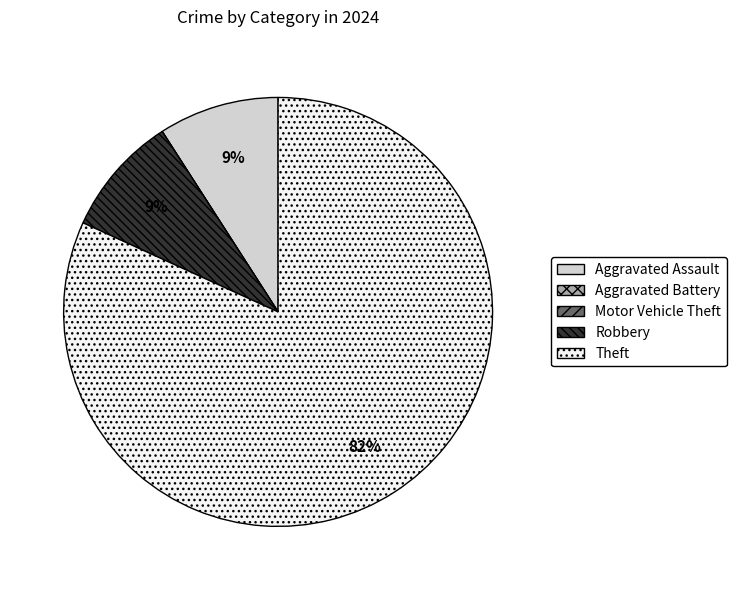

What percentage is the Robbery slice, to the nearest percent?

9%